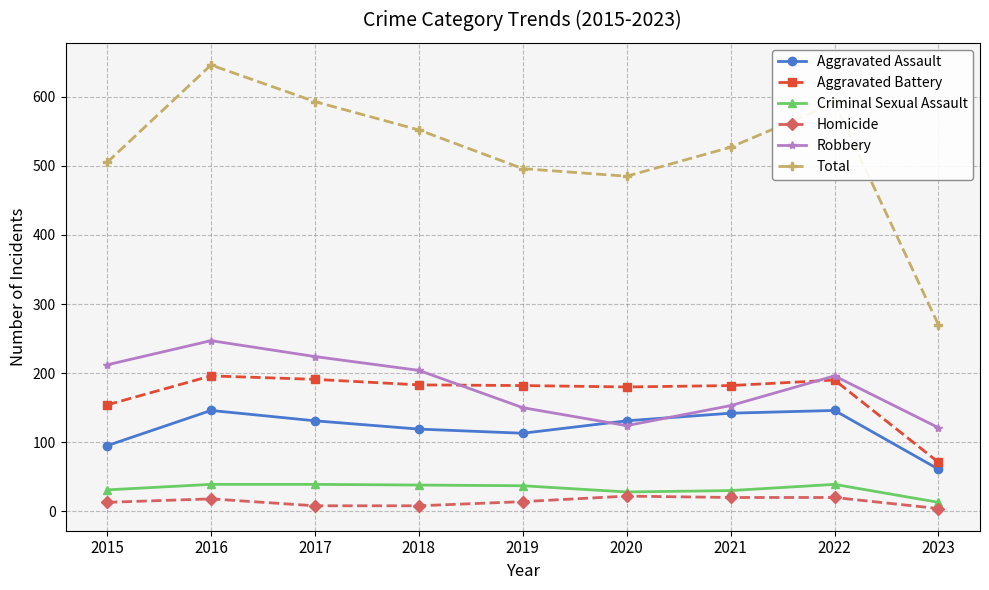

True or false: Aggravated Assault and Homicide cross at least once.

False